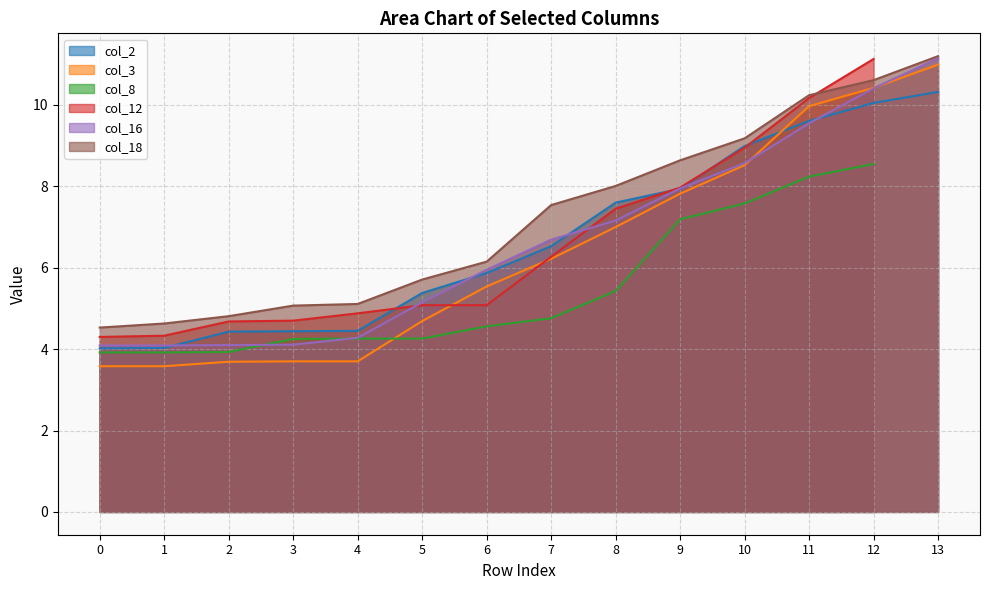

True or false: col_2 has a value of 9.6 at 11.

True